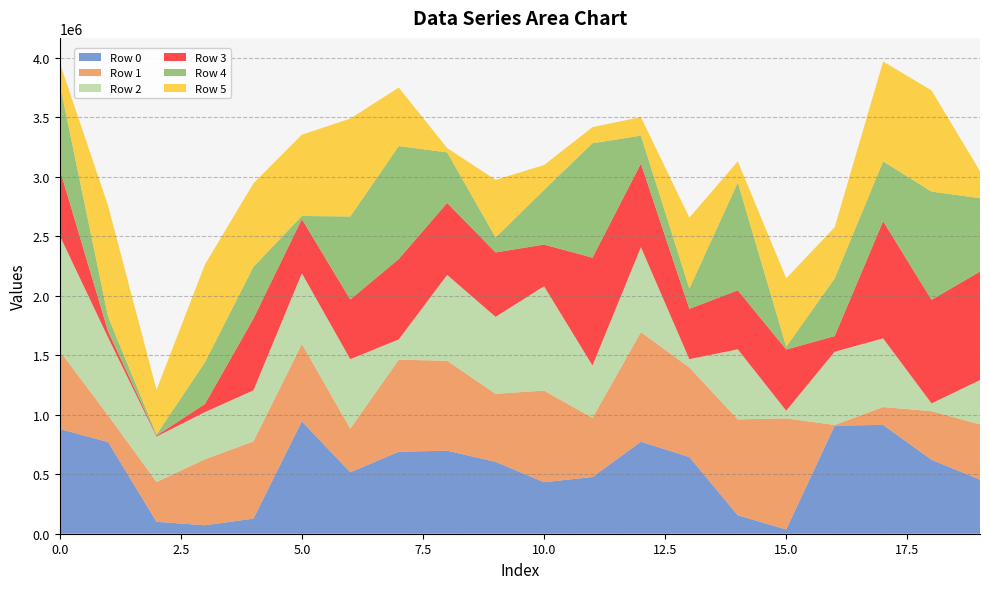

Reading right to left, extract all data points from this chart.

Row 0: 454411	621483	915027	909013	35491	154684	644752	773970	476994	433179	604680	698076	689434	516597	944814	126811	71307	100164	770847	880891
Row 1: 464665	409161	150257	5597	934518	806743	753629	921295	497163	770494	571809	756307	774002	367345	650781	649395	554667	334763	224590	657033
Row 2: 373154	65387	577313	615829	64571	589014	69555	714183	440149	877717	647140	721827	170428	583855	594410	429075	396711	381978	654811	970774
Row 3: 912519	870809	984943	131271	513946	496451	422730	702819	907019	350040	541721	605387	675647	501746	455429	603408	68017	7885	50402	558680
Row 4: 617084	909873	503900	485182	24262	906251	171476	235377	962369	459780	126108	424912	950403	698042	26428	435653	352214	10105	124619	718740
Row 5: 226669	850899	839364	430521	575091	178373	595889	155852	135380	209011	484063	36467	491748	823191	683748	701958	821561	375051	932491	177455